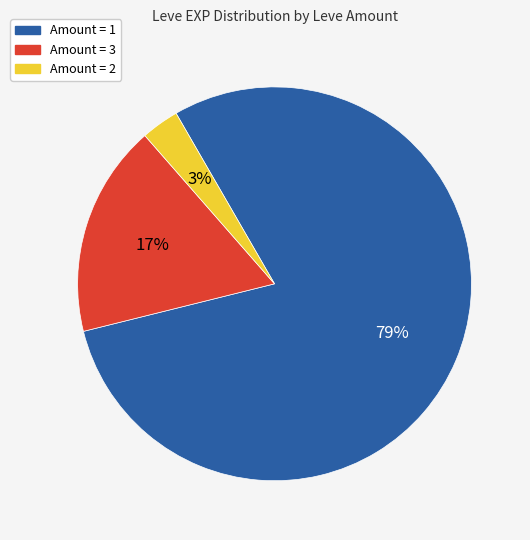

To the nearest percent, what is the average slice percentage?

33%